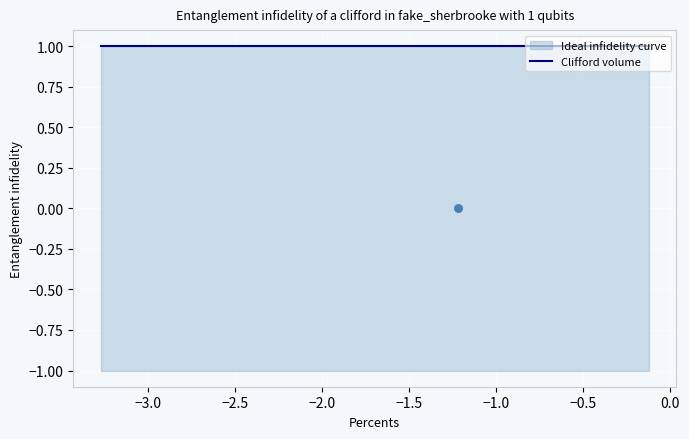

At how many categories does at least one series exceed 0?

10